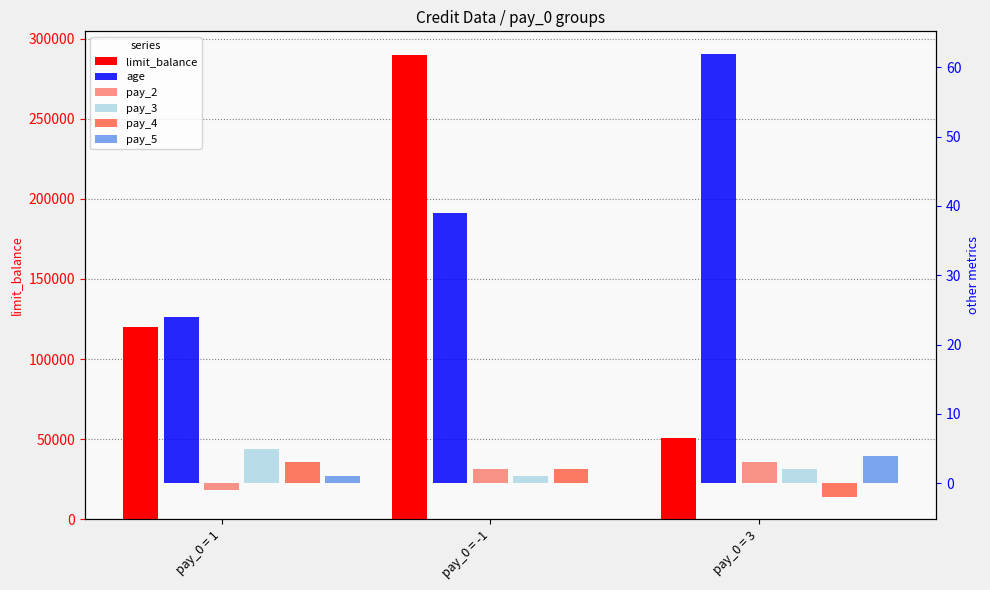

Which category has the lowest value in the pay_5 series?

pay_0 = -1